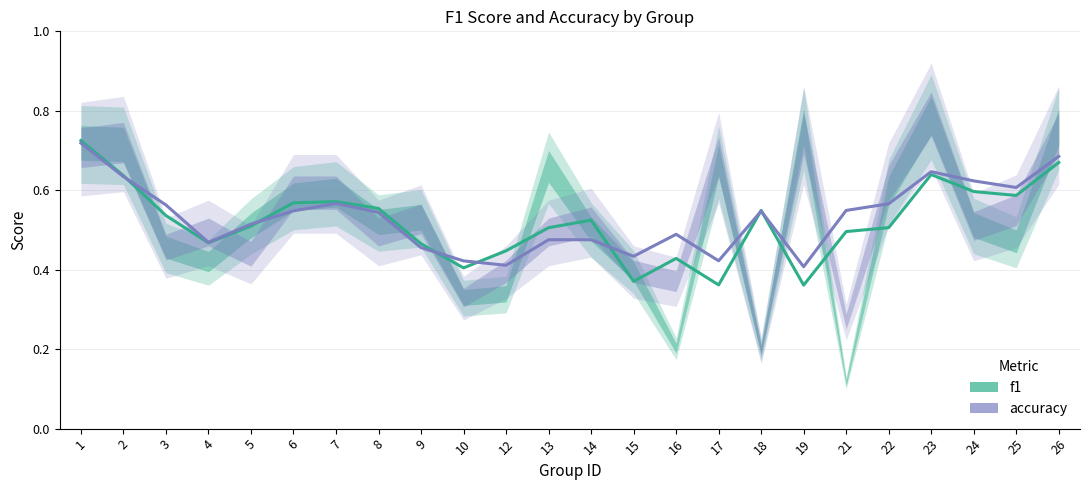

What is the sum of all accuracy values?

12.8